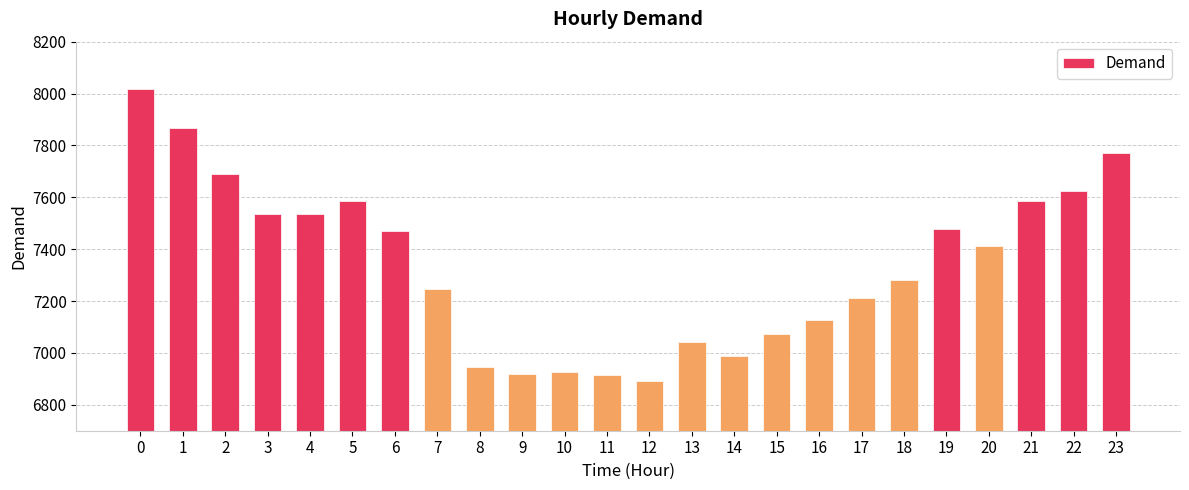

Are the bars horizontal?

No